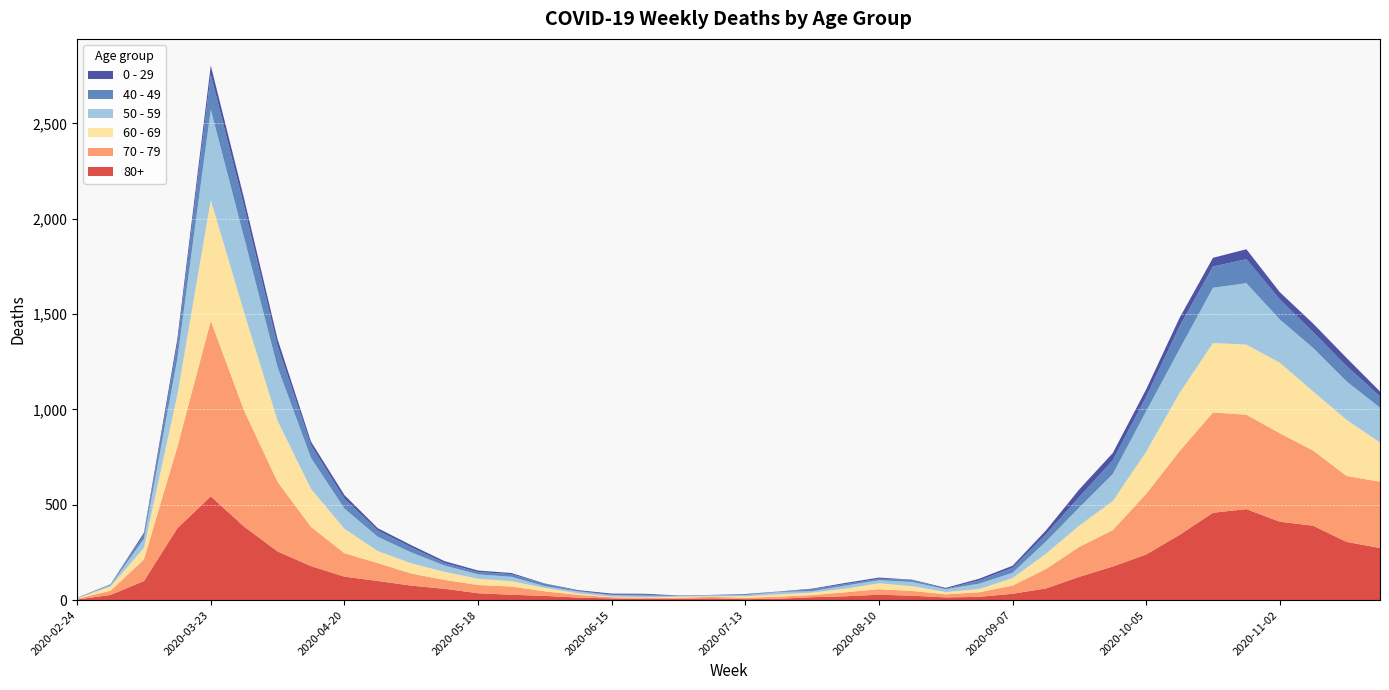

Reading left to right, extract all data points from this chart.

80+: 2020-02-24=3	2020-03-02=27	2020-03-09=100	2020-03-16=377	2020-03-23=544	2020-03-30=385	2020-04-06=255	2020-04-13=178	2020-04-20=123	2020-04-27=100	2020-05-04=76	2020-05-11=59	2020-05-18=36	2020-05-25=28	2020-06-01=22	2020-06-08=13	2020-06-15=9	2020-06-22=6	2020-06-29=7	2020-07-06=9	2020-07-13=5	2020-07-20=7	2020-07-27=15	2020-08-03=20	2020-08-10=28	2020-08-17=23	2020-08-24=14	2020-08-31=17	2020-09-07=33	2020-09-14=61	2020-09-21=122	2020-09-28=176	2020-10-05=239	2020-10-12=342	2020-10-19=458	2020-10-26=477	2020-11-02=411	2020-11-09=390	2020-11-16=305	2020-11-23=273
70 - 79: 2020-02-24=4	2020-03-02=22	2020-03-09=113	2020-03-16=427	2020-03-23=920	2020-03-30=608	2020-04-06=365	2020-04-13=206	2020-04-20=123	2020-04-27=94	2020-05-04=63	2020-05-11=47	2020-05-18=43	2020-05-25=43	2020-06-01=24	2020-06-08=14	2020-06-15=6	2020-06-22=5	2020-06-29=5	2020-07-06=8	2020-07-13=7	2020-07-20=11	2020-07-27=11	2020-08-03=21	2020-08-10=29	2020-08-17=25	2020-08-24=16	2020-08-31=24	2020-09-07=43	2020-09-14=102	2020-09-21=157	2020-09-28=191	2020-10-05=318	2020-10-12=439	2020-10-19=526	2020-10-26=495	2020-11-02=464	2020-11-09=394	2020-11-16=346	2020-11-23=348
60 - 69: 2020-02-24=2	2020-03-02=22	2020-03-09=61	2020-03-16=272	2020-03-23=634	2020-03-30=514	2020-04-06=320	2020-04-13=199	2020-04-20=128	2020-04-27=63	2020-05-04=54	2020-05-11=42	2020-05-18=33	2020-05-25=28	2020-06-01=18	2020-06-08=8	2020-06-15=3	2020-06-22=3	2020-06-29=6	2020-07-06=3	2020-07-13=8	2020-07-20=12	2020-07-27=13	2020-08-03=19	2020-08-10=31	2020-08-17=25	2020-08-24=12	2020-08-31=17	2020-09-07=39	2020-09-14=80	2020-09-21=112	2020-09-28=152	2020-10-05=221	2020-10-12=305	2020-10-19=364	2020-10-26=368	2020-11-02=370	2020-11-09=310	2020-11-16=294	2020-11-23=206
50 - 59: 2020-02-24=3	2020-03-02=7	2020-03-09=48	2020-03-16=190	2020-03-23=475	2020-03-30=392	2020-04-06=281	2020-04-13=163	2020-04-20=106	2020-04-27=75	2020-05-04=57	2020-05-11=33	2020-05-18=23	2020-05-25=23	2020-06-01=9	2020-06-08=10	2020-06-15=8	2020-06-22=9	2020-06-29=3	2020-07-06=5	2020-07-13=6	2020-07-20=12	2020-07-27=8	2020-08-03=16	2020-08-10=16	2020-08-17=22	2020-08-24=15	2020-08-31=28	2020-09-07=28	2020-09-14=64	2020-09-21=95	2020-09-28=142	2020-10-05=212	2020-10-12=230	2020-10-19=290	2020-10-26=322	2020-11-02=227	2020-11-09=228	2020-11-16=202	2020-11-23=182
40 - 49: 2020-02-24=0	2020-03-02=5	2020-03-09=21	2020-03-16=79	2020-03-23=183	2020-03-30=163	2020-04-06=111	2020-04-13=66	2020-04-20=51	2020-04-27=33	2020-05-04=27	2020-05-11=13	2020-05-18=12	2020-05-25=14	2020-06-01=12	2020-06-08=3	2020-06-15=2	2020-06-22=5	2020-06-29=1	2020-07-06=1	2020-07-13=4	2020-07-20=2	2020-07-27=10	2020-08-03=8	2020-08-10=8	2020-08-17=10	2020-08-24=2	2020-08-31=17	2020-09-07=26	2020-09-14=38	2020-09-21=55	2020-09-28=72	2020-10-05=76	2020-10-12=120	2020-10-19=111	2020-10-26=126	2020-11-02=105	2020-11-09=83	2020-11-16=80	2020-11-23=60
0 - 29: 2020-02-24=1	2020-03-02=0	2020-03-09=10	2020-03-16=25	2020-03-23=47	2020-03-30=42	2020-04-06=36	2020-04-13=19	2020-04-20=20	2020-04-27=12	2020-05-04=11	2020-05-11=10	2020-05-18=8	2020-05-25=6	2020-06-01=2	2020-06-08=4	2020-06-15=6	2020-06-22=5	2020-06-29=2	2020-07-06=1	2020-07-13=2	2020-07-20=1	2020-07-27=3	2020-08-03=6	2020-08-10=6	2020-08-17=2	2020-08-24=5	2020-08-31=9	2020-09-07=11	2020-09-14=20	2020-09-21=40	2020-09-28=38	2020-10-05=39	2020-10-12=44	2020-10-19=46	2020-10-26=52	2020-11-02=38	2020-11-09=45	2020-11-16=43	2020-11-23=25